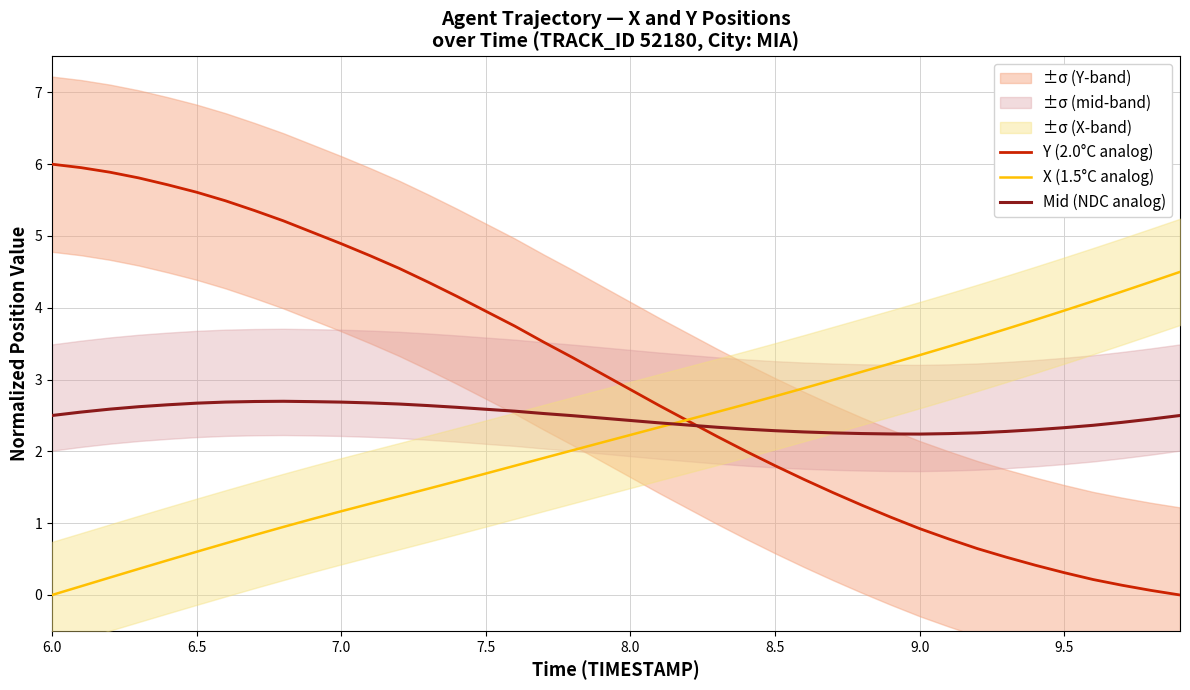

What is the maximum value for Y (2.0°C analog)?

6.0